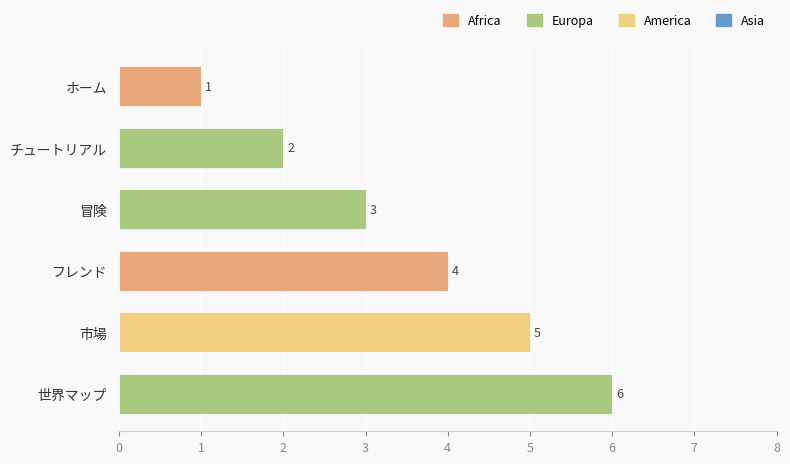

What is the sum of all values?

21